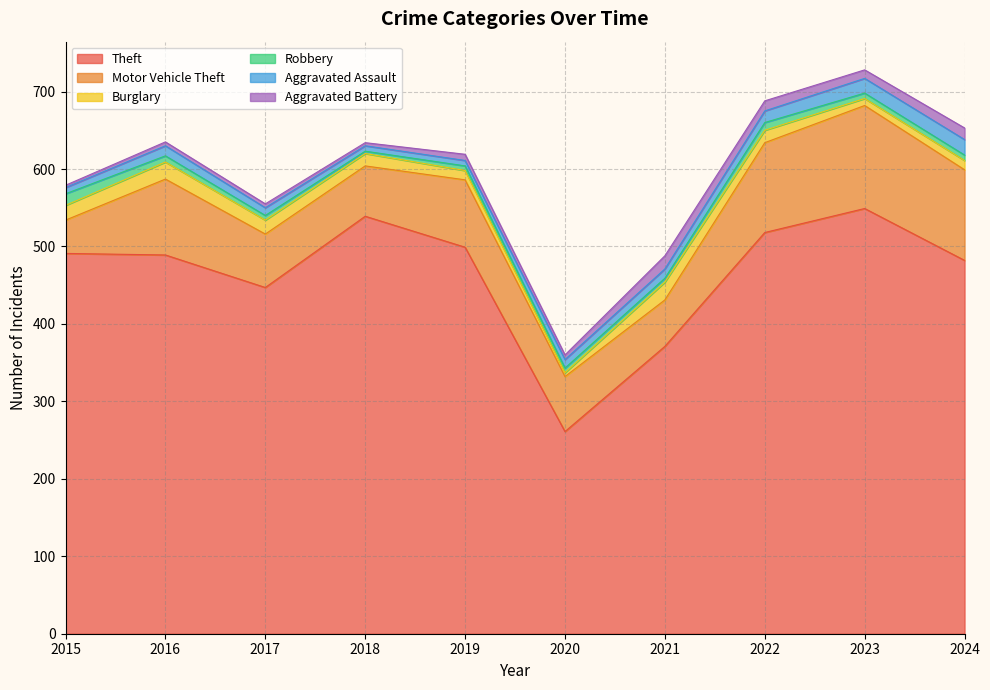

Reading right to left, list all the values displayed in this chart.

Theft: 482	549	518	371	261	499	539	447	489	491
Motor Vehicle Theft: 117	133	116	60	71	87	65	69	98	43
Burglary: 12	9	16	23	5	12	16	18	22	19
Robbery: 7	7	10	5	6	6	3	6	8	15
Aggravated Assault: 20	19	15	12	11	7	7	10	13	8
Aggravated Battery: 15	11	13	17	6	8	4	5	5	3